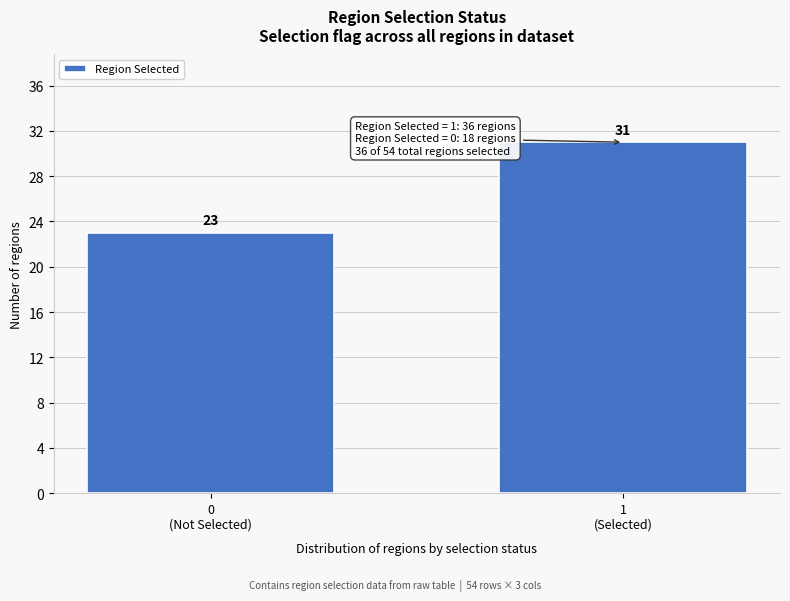

Reading left to right, list all the values displayed in this chart.

23	31